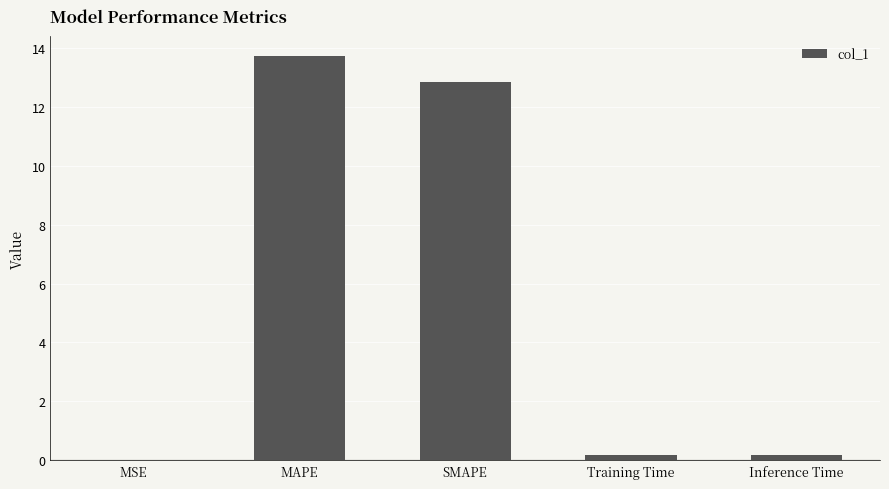

Read the value at SMAPE.

12.8